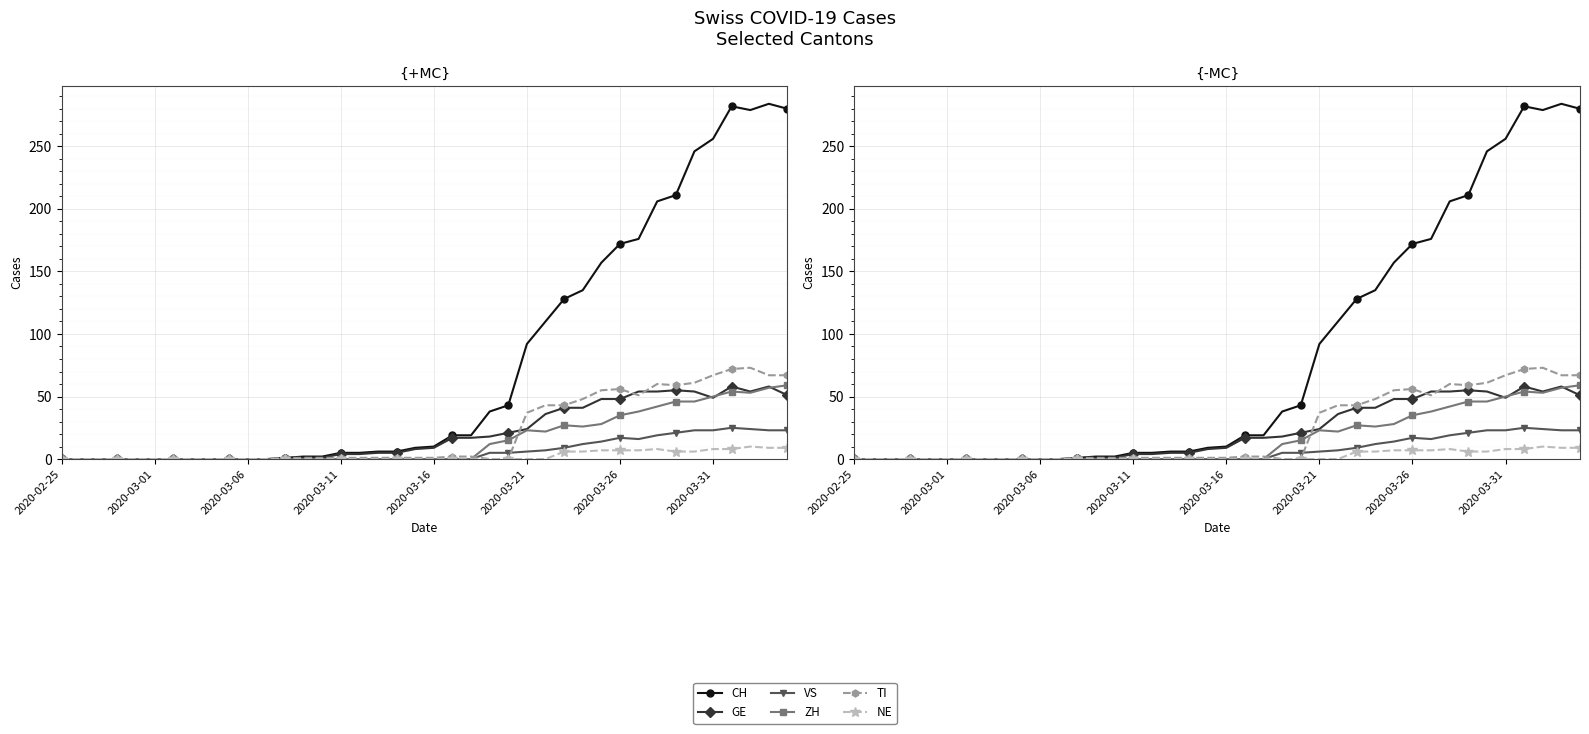

Which series changed the most between 2020-02-25 and 14?

CH